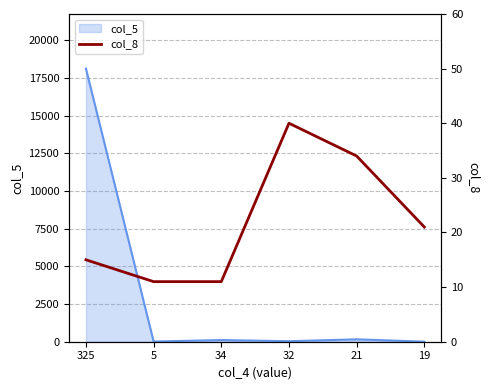

Does the chart display data point markers on the line(s)?

No